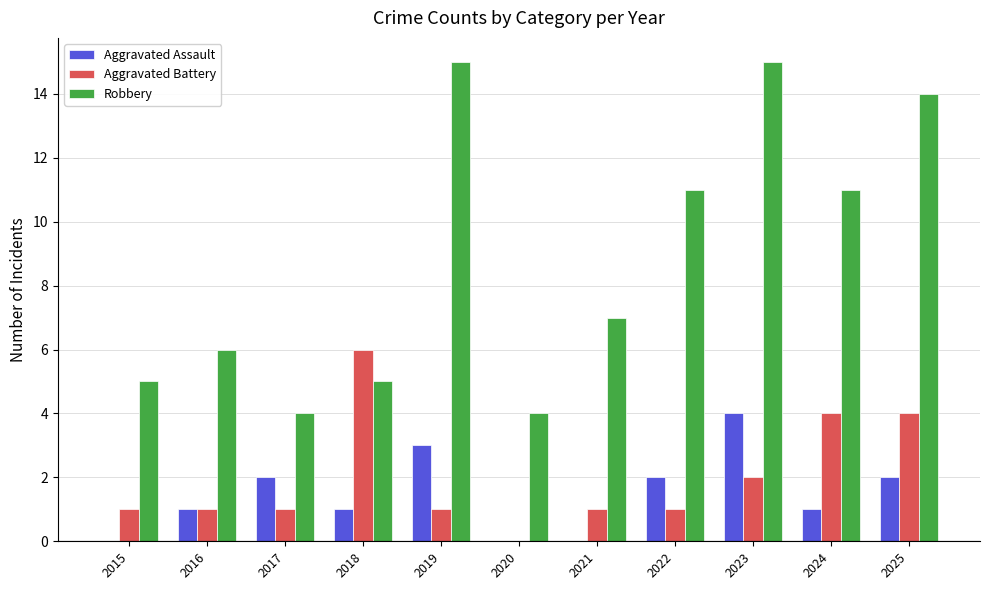

How many distinct data groups are displayed?

3